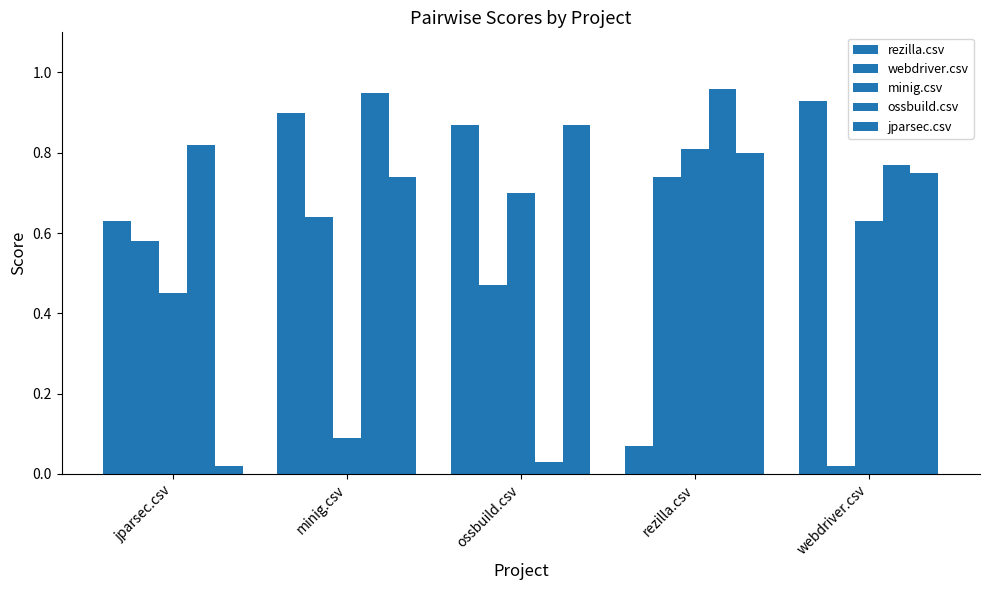

What is the total value across all series at jparsec.csv?

2.5